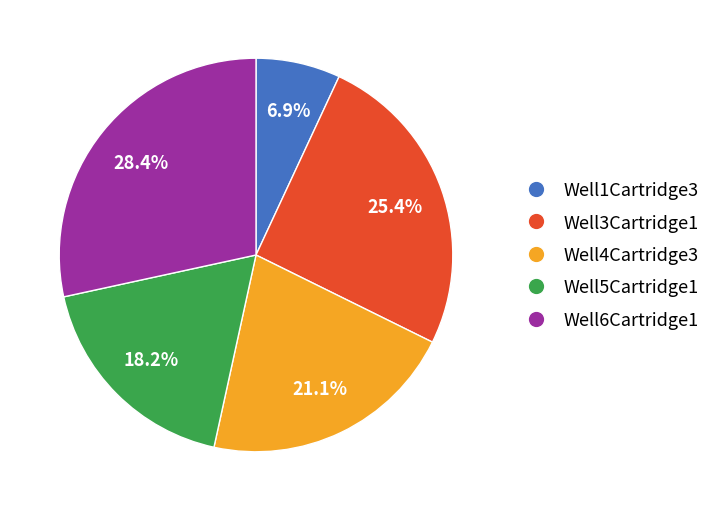

How many segments does this pie chart have?

5